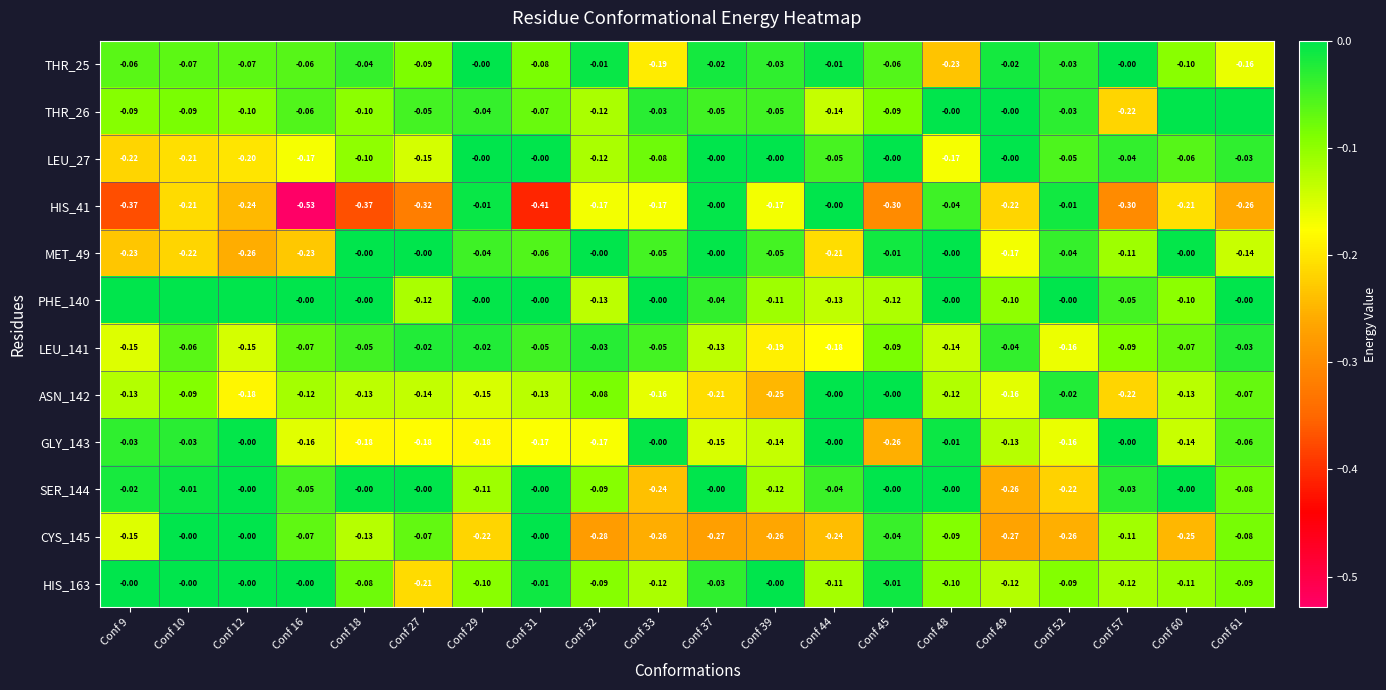

Is the value of HIS_163 at Conf 37 greater than the value of PHE_140 at Conf 16?

No